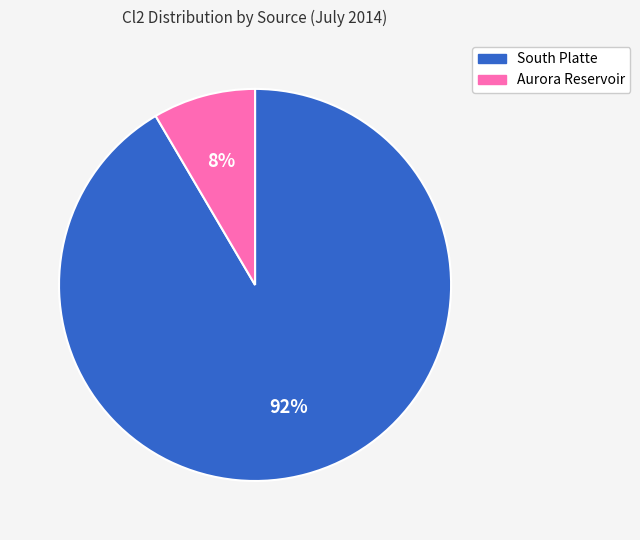

Which slice represents more than half of the pie?

South Platte